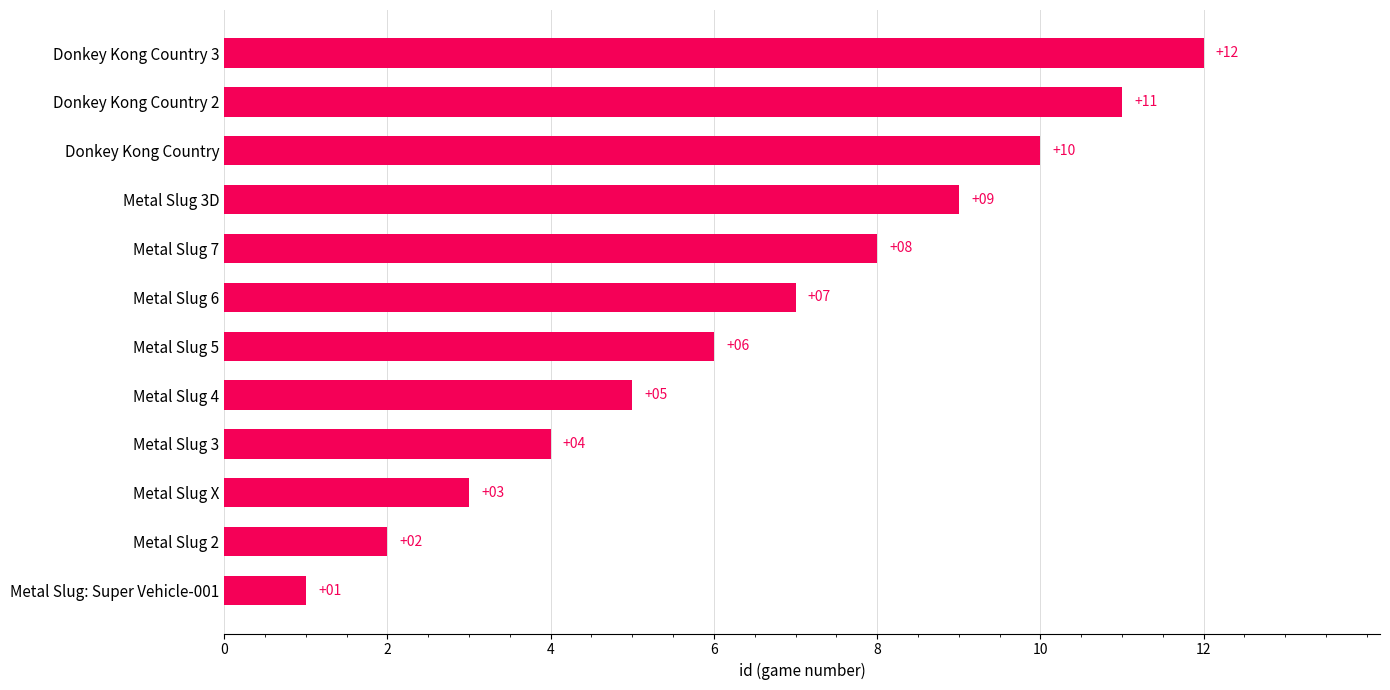

What is the approximate value at Metal Slug 3D?

9